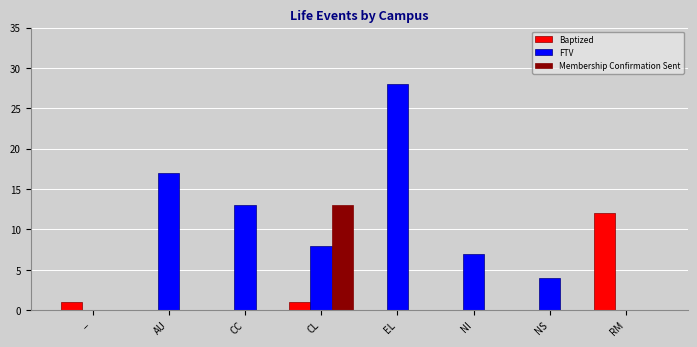

Which series changed the most between -- and RM?

Baptized